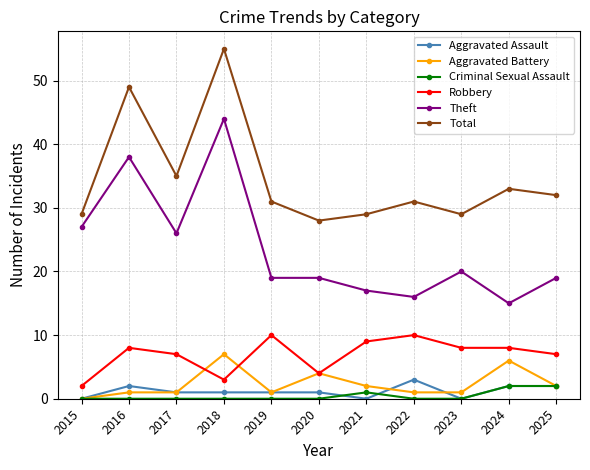

Count the number of categories in the chart.

11